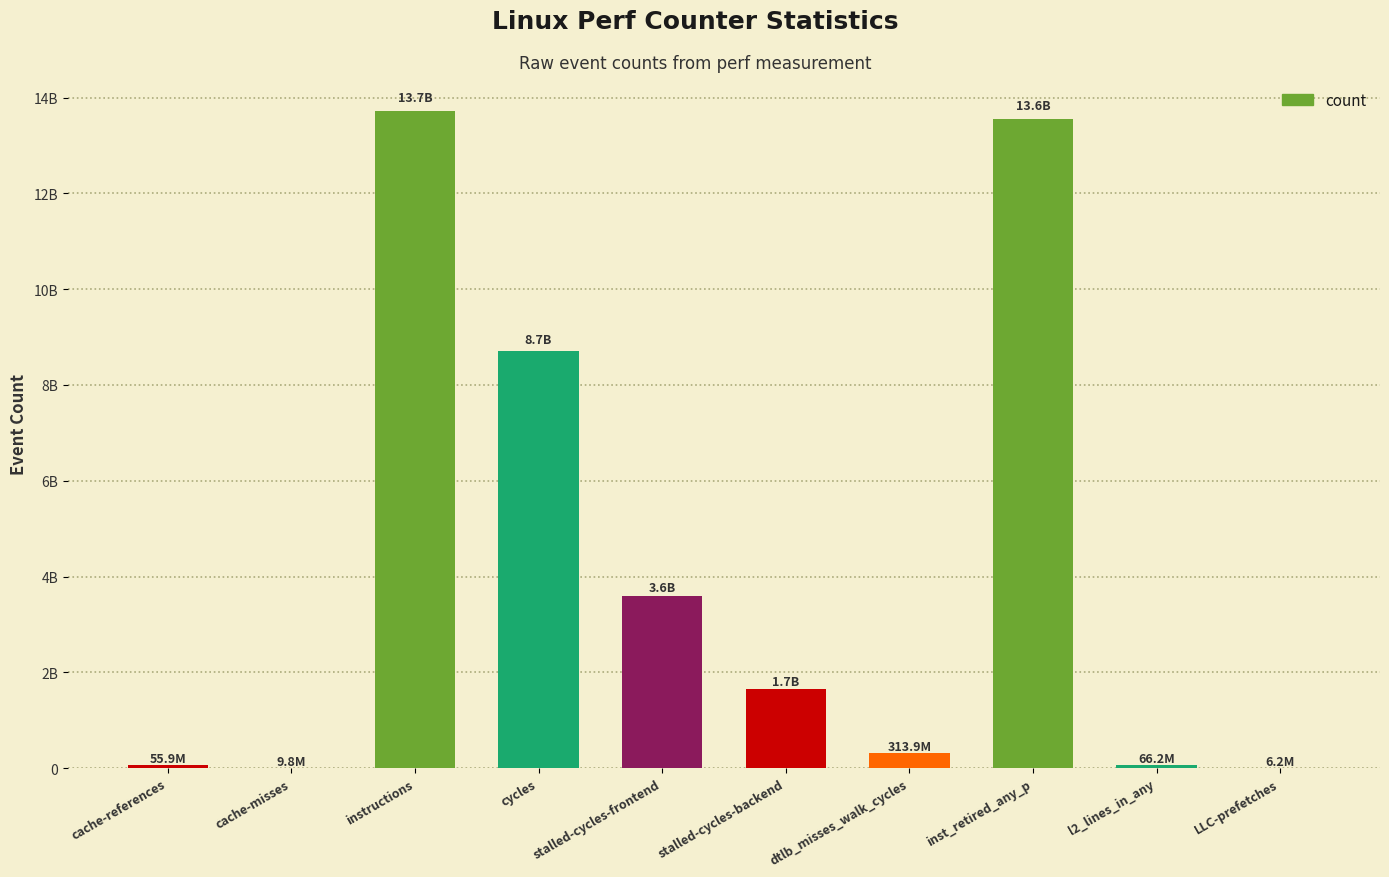

What position from the left is stalled-cycles-frontend?

5